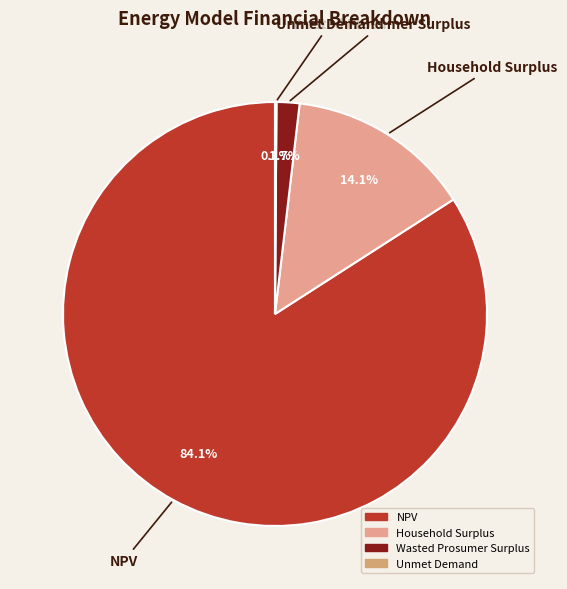

Is it true that NPV is 84% of the pie?

True